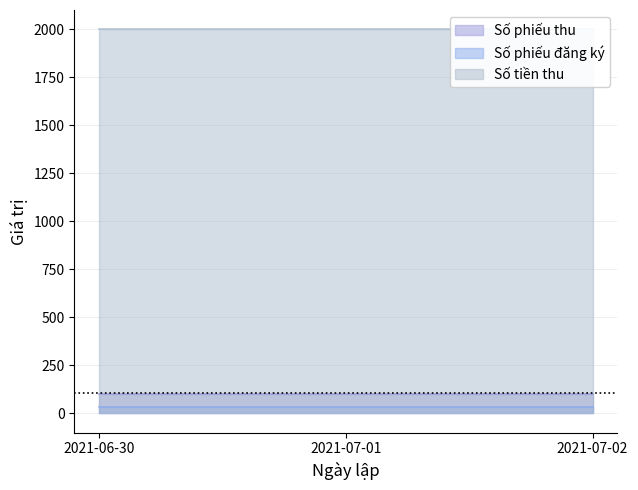

How many data points in Số phiếu đăng ký are above 31?

1